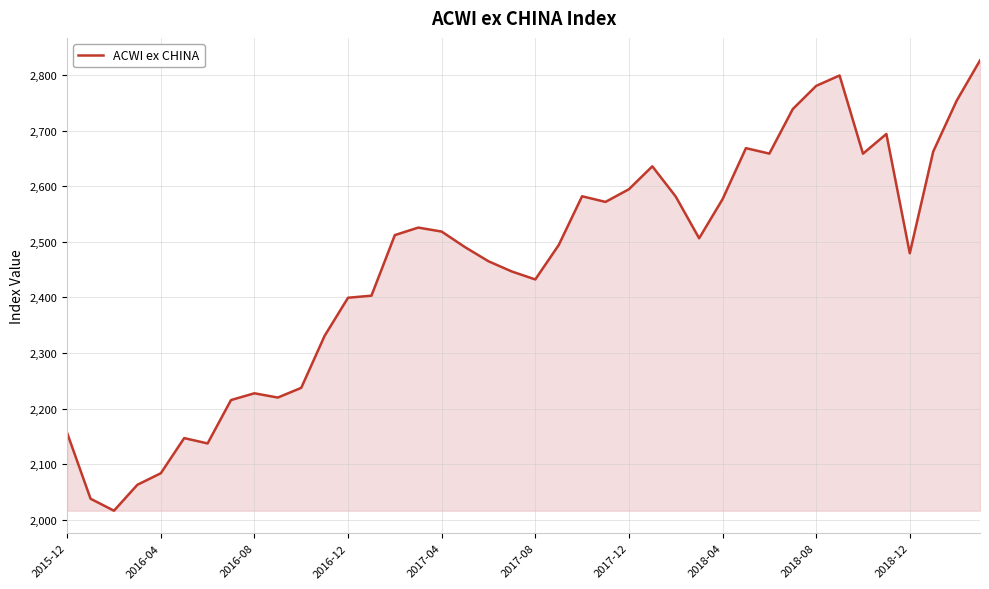

What is the minimum value shown in the chart?

2016.3